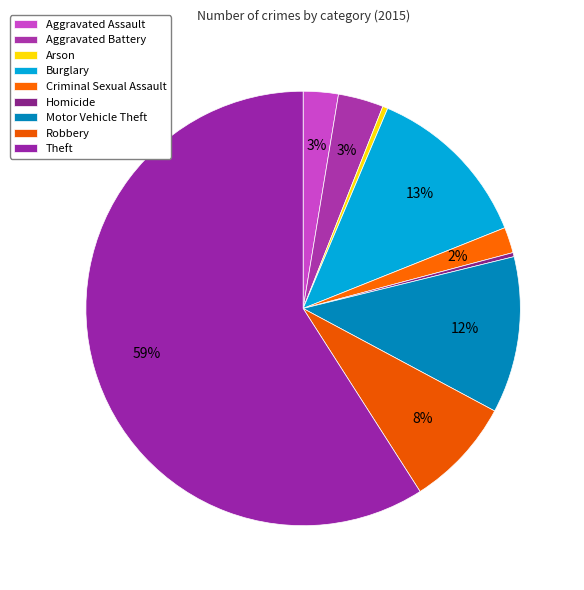

To the nearest percent, what is the average slice percentage?

11%